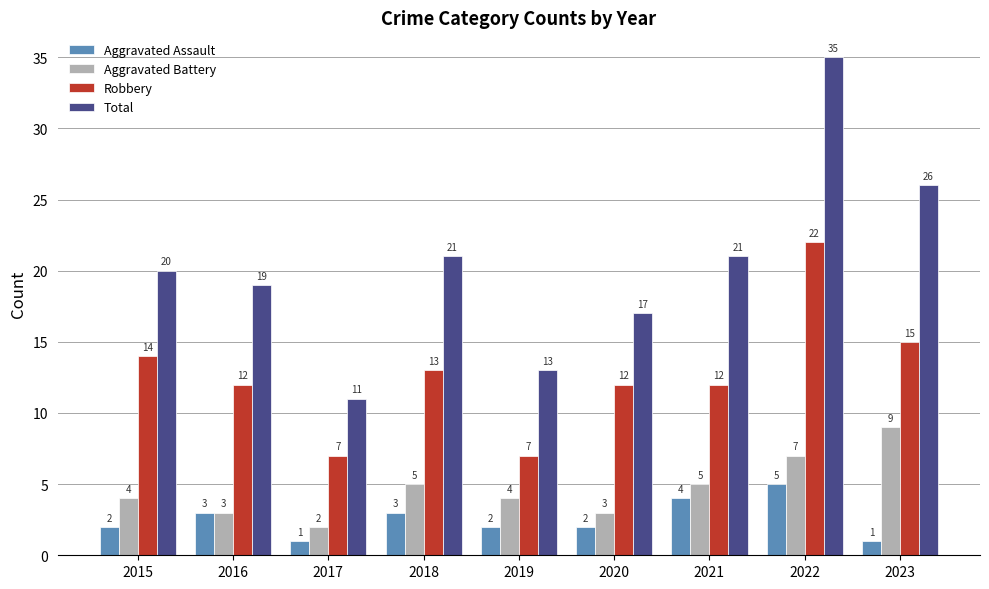

What is the spread (max minus min) of values at 2017?

10